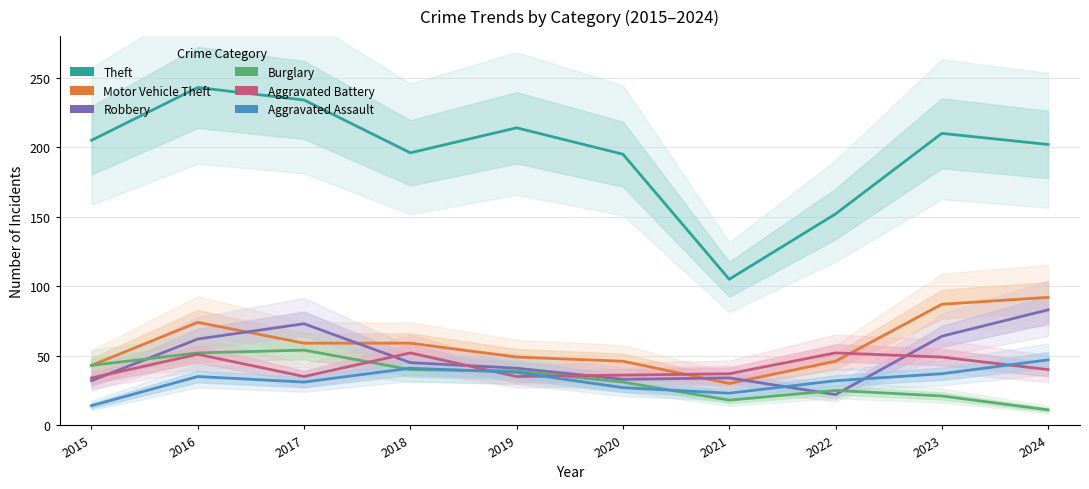

True or false: Burglary and Robbery intersect in this chart.

True